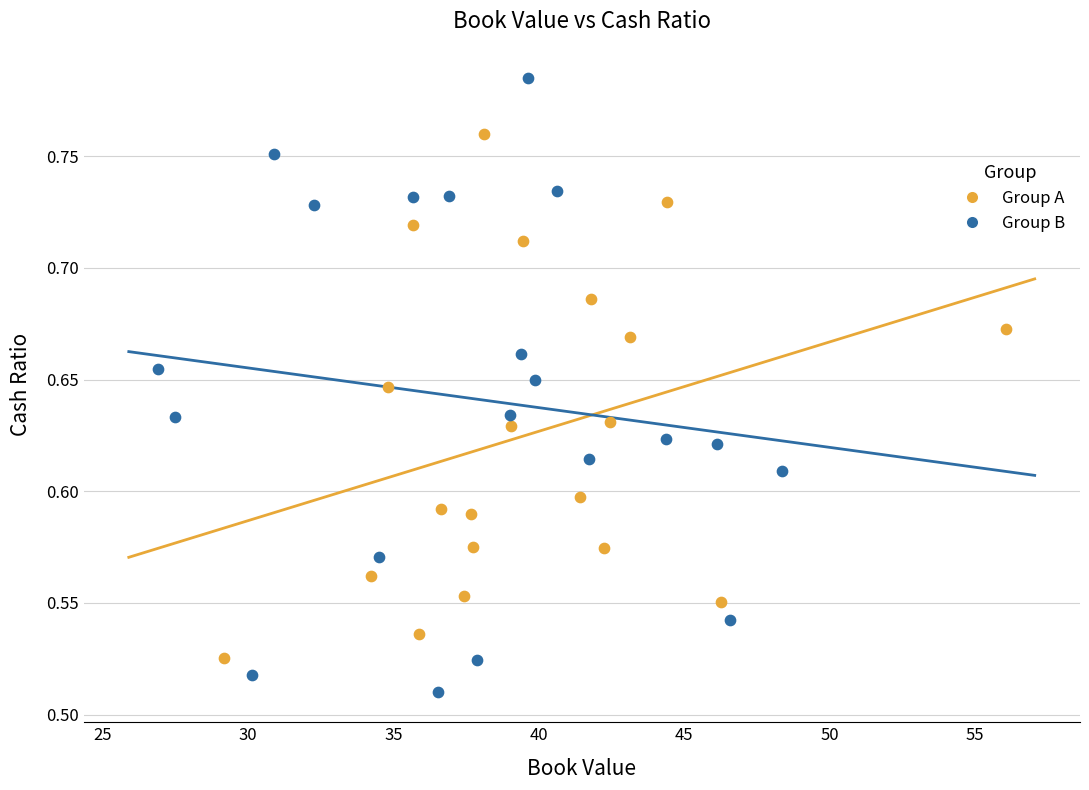

Which series has the widest spread of Y values?

Group B